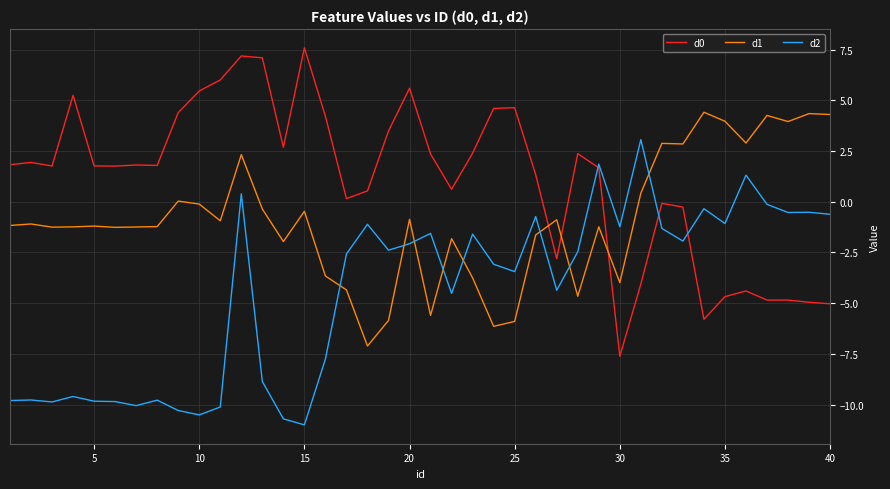

What is the lowest value of the d0 series?

-7.6